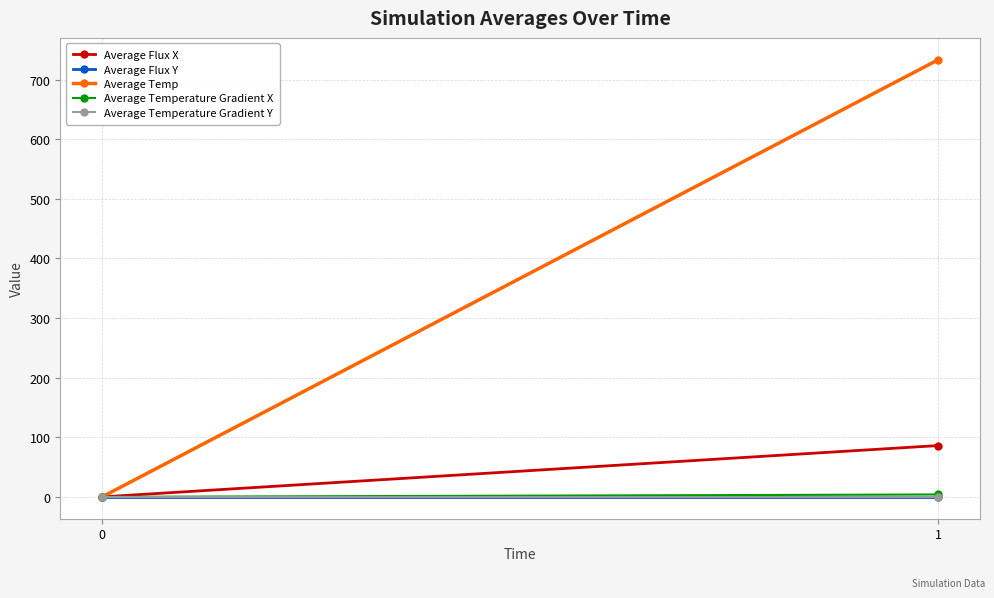

How many values in Average Temperature Gradient X are above zero?

1